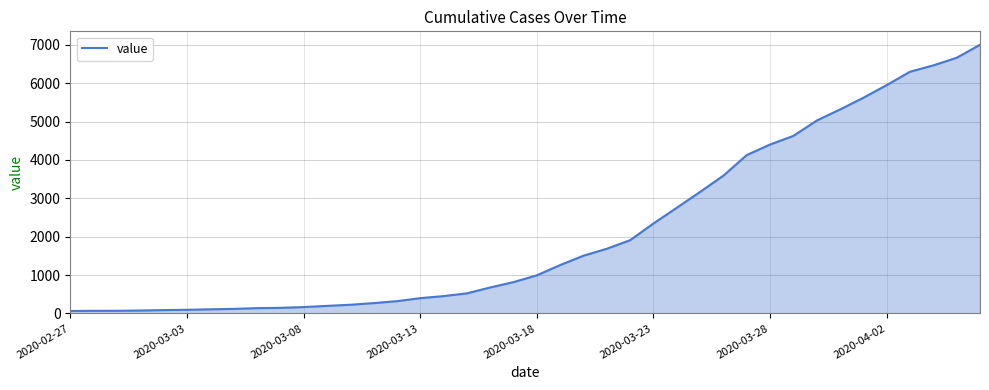

What is the greatest value displayed?

7003